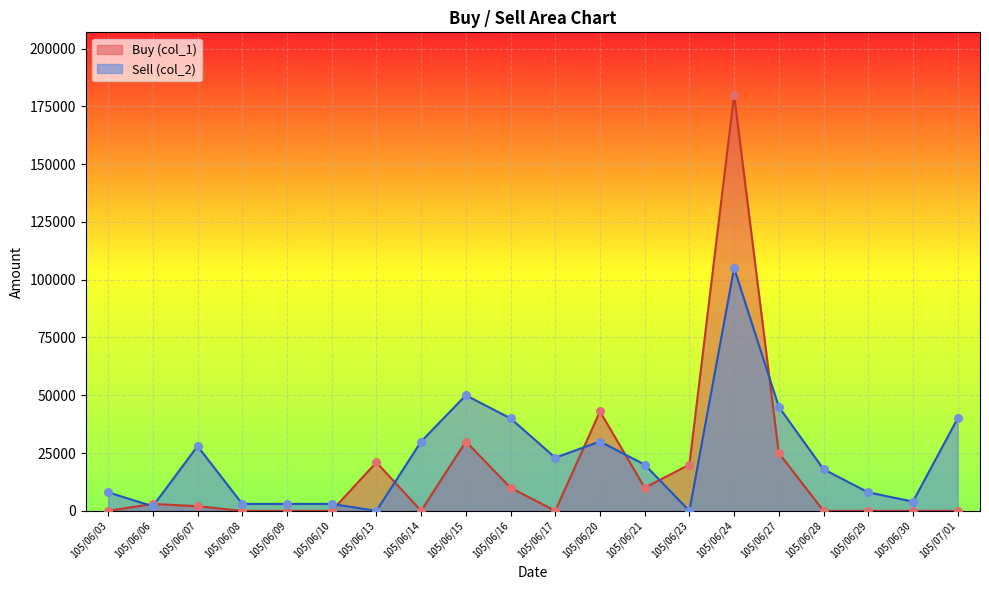

Is the value of Sell (col_2) at 105/06/07 greater than the value of Buy (col_1) at 105/06/09?

Yes